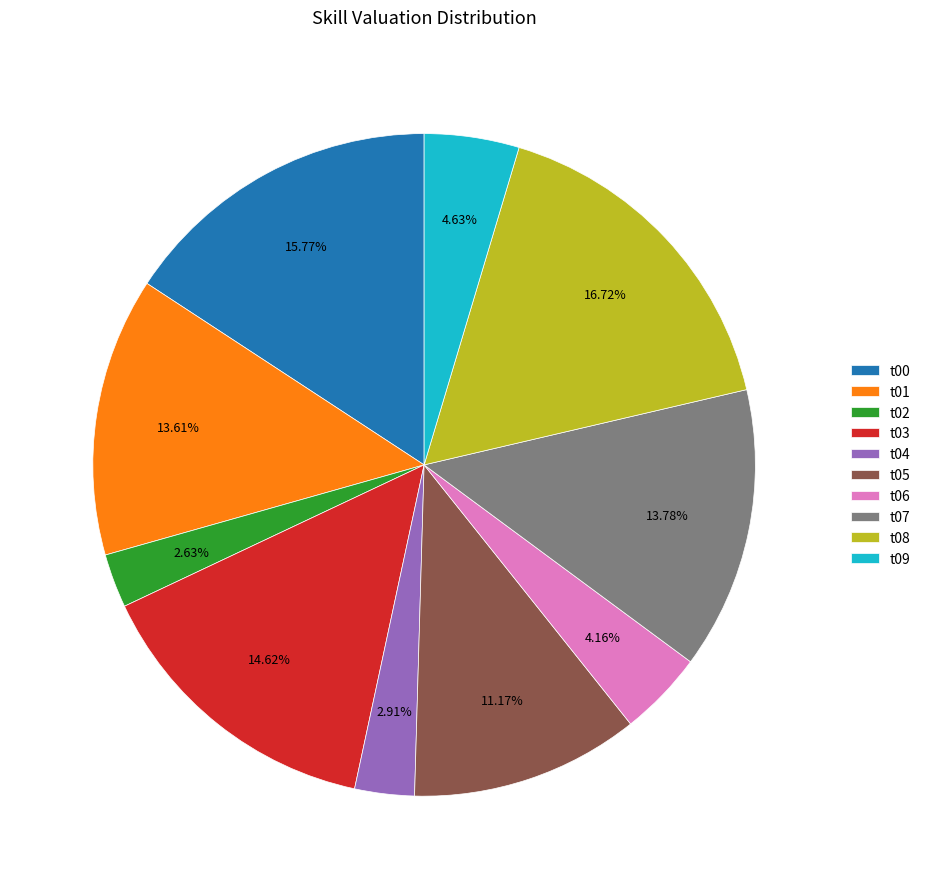

What is the ratio of the value at t08 to the value at t02?

6.4